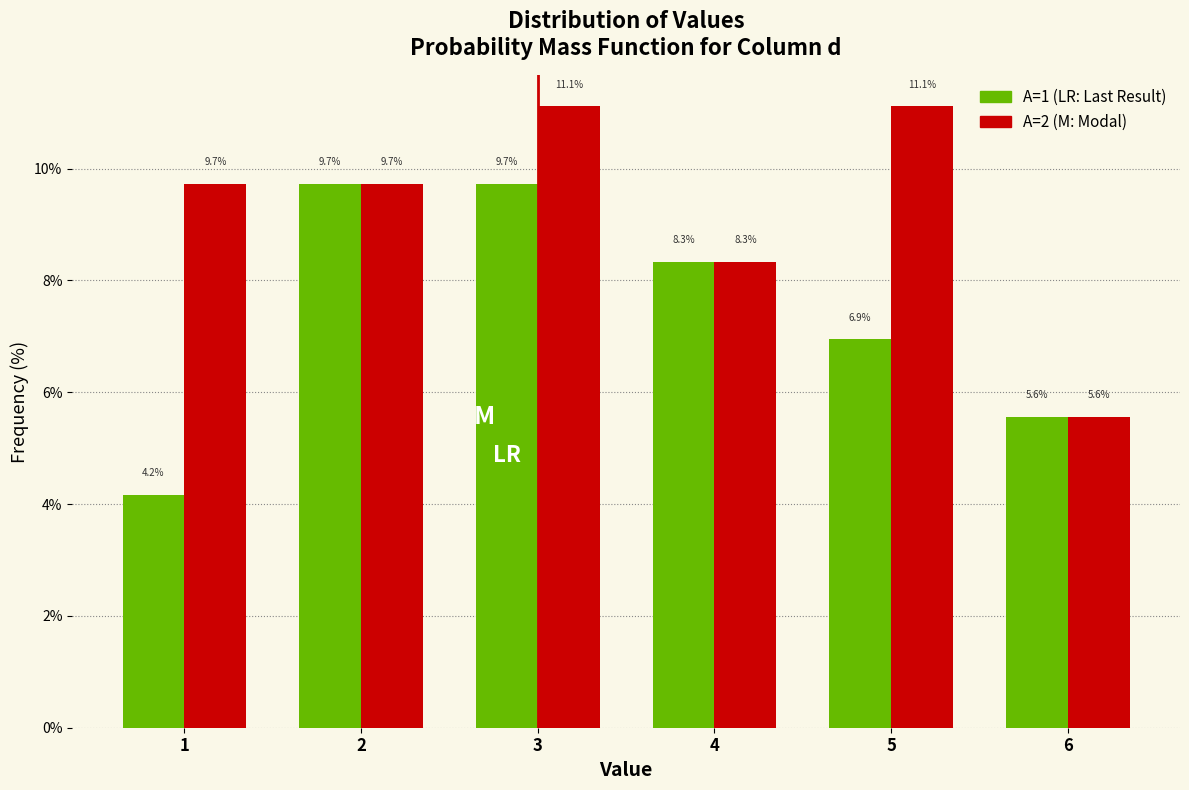

What is the greatest value displayed?

11.1